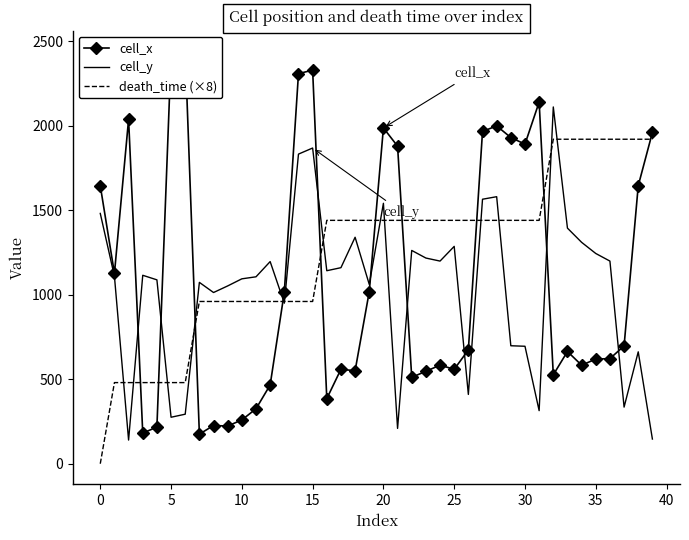

What is the minimum value for cell_y?

140